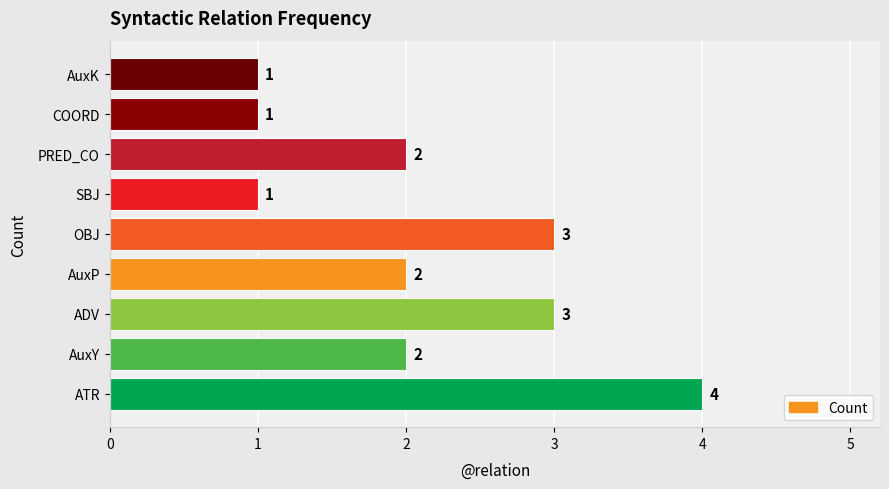

What is the sum of all values?

19